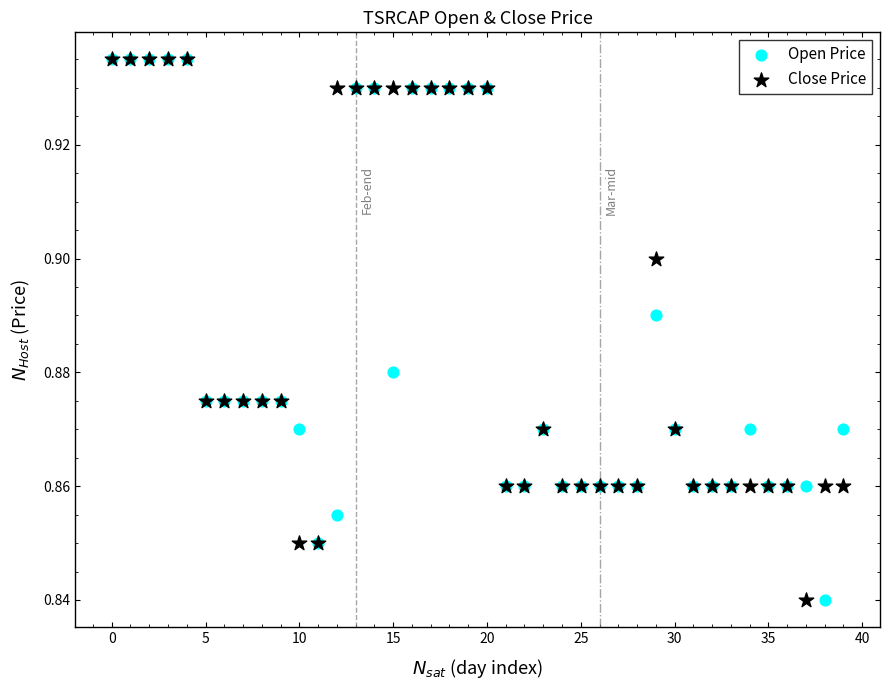

What are all the series names shown in the legend?

Open Price, Close Price